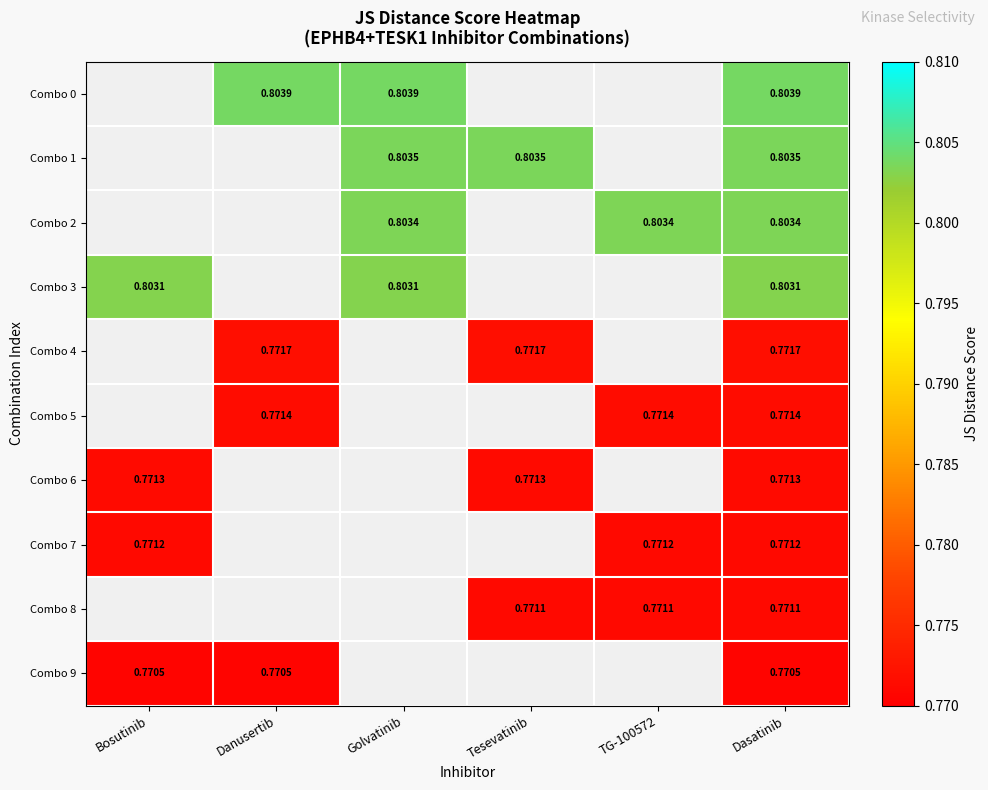

What is the minimum value for Combo 3?

0.8